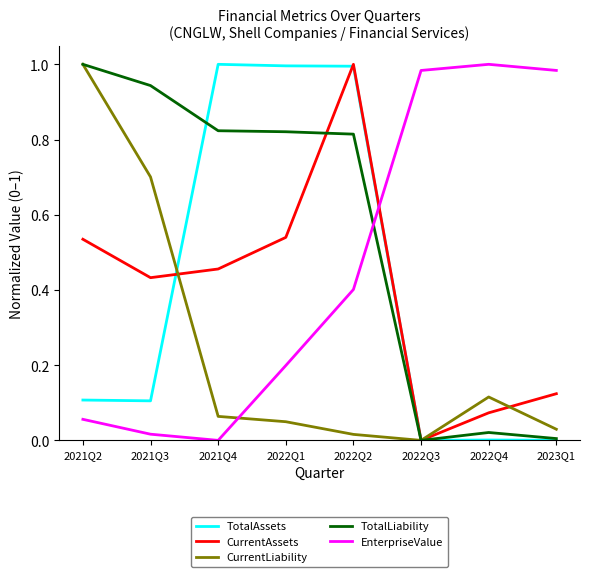

What is the total value across all series at 2022Q4?

1.2